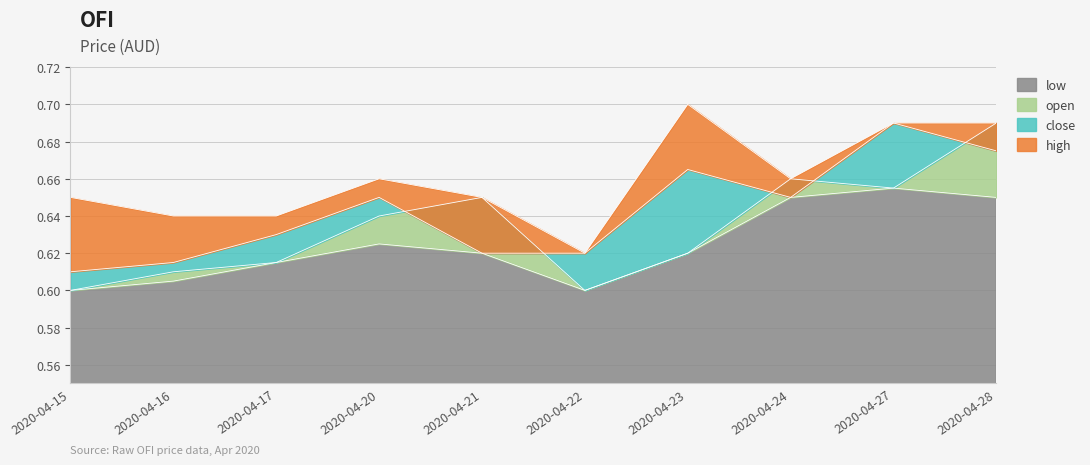

True or false: low has a value of 0.6 at 2020-04-15.

True